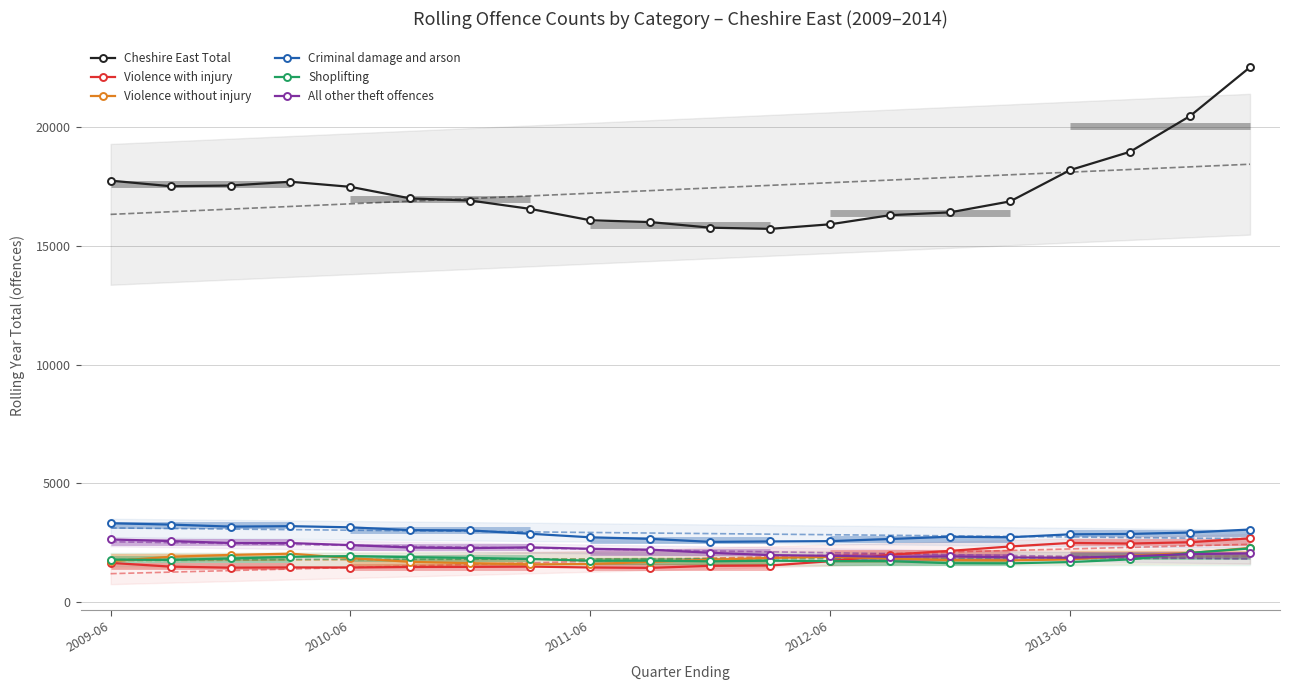

Is the value of Shoplifting at 2009-06 greater than the value of Cheshire East Total at 18?

No